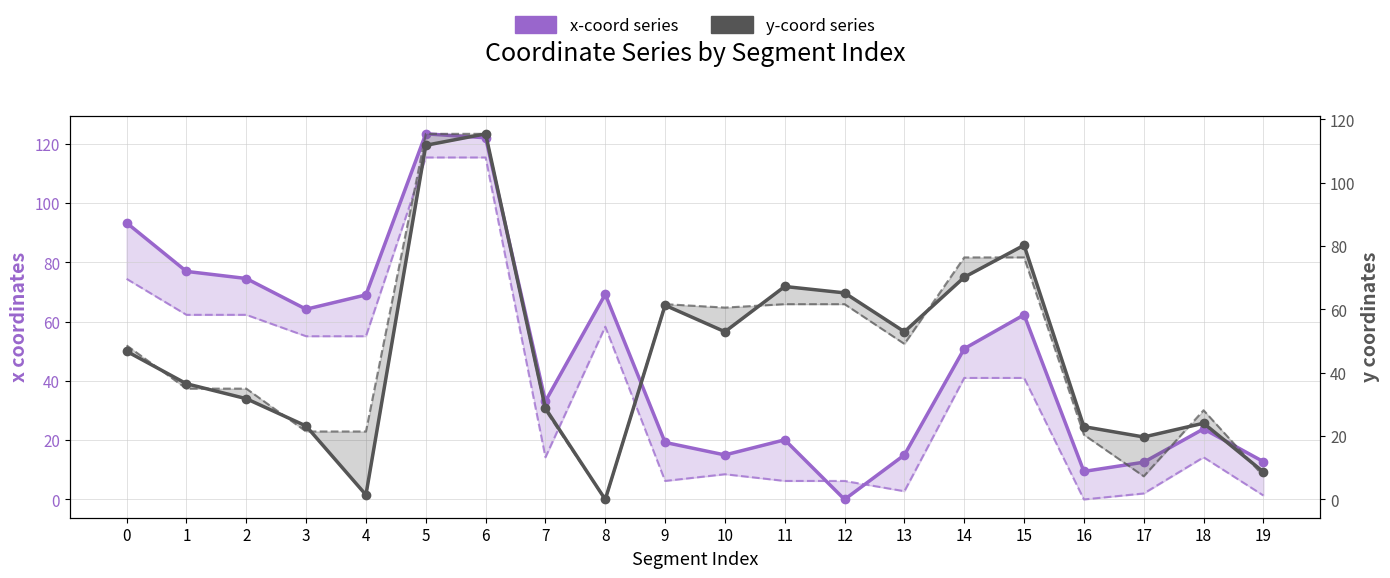

Which series has the largest range (max minus min)?

x-coord series (upper)